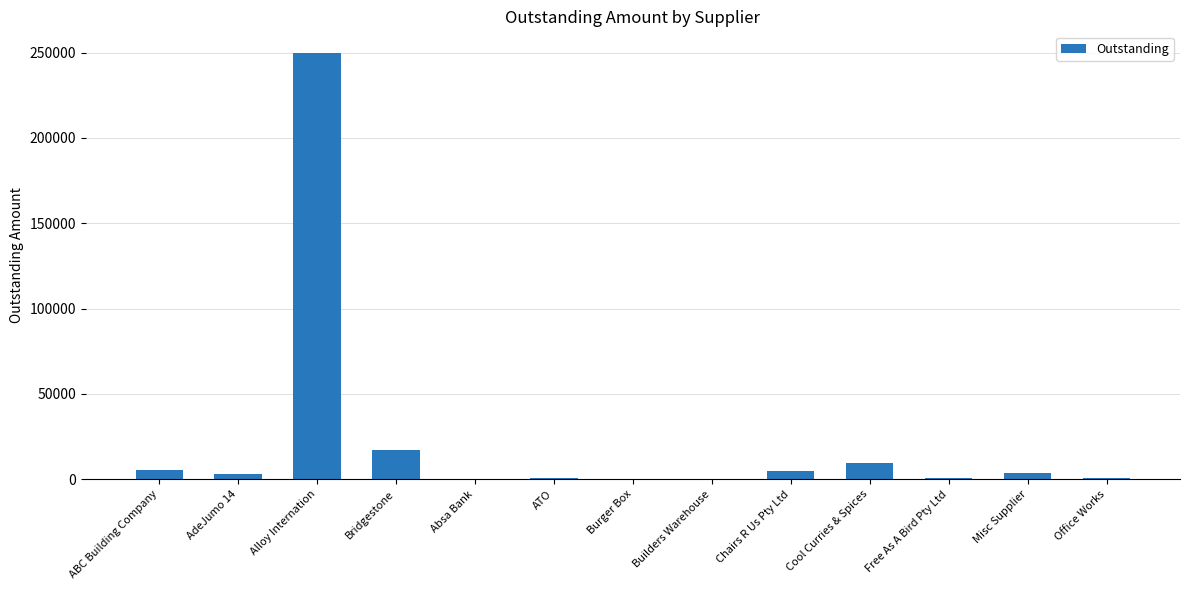

What is the maximum value shown in the chart?

250000.0